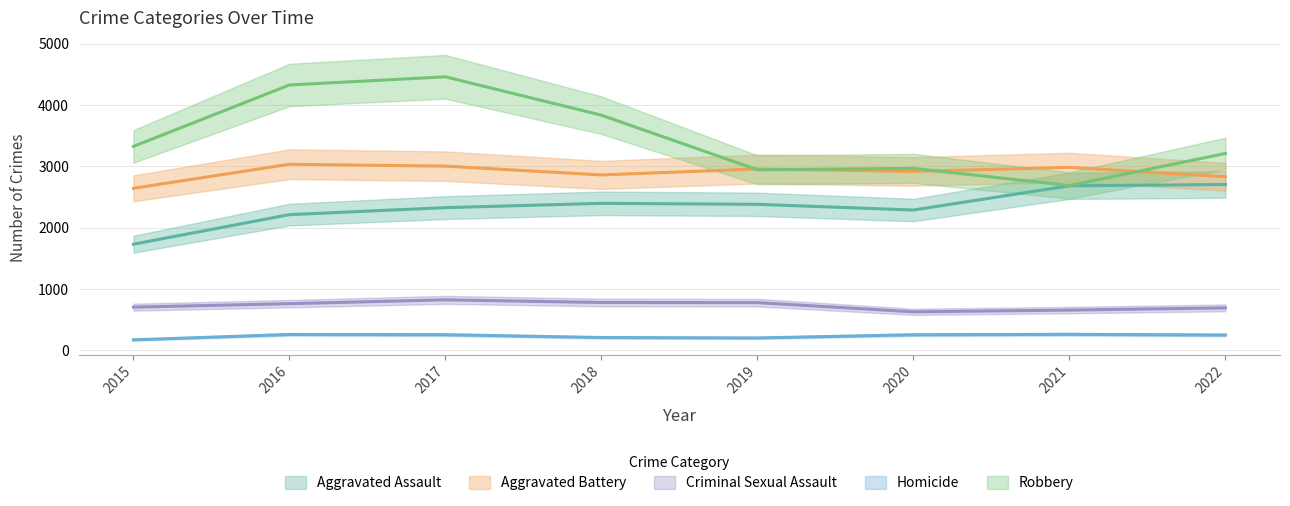

True or false: Robbery has a value of 2662 at 2016.

False